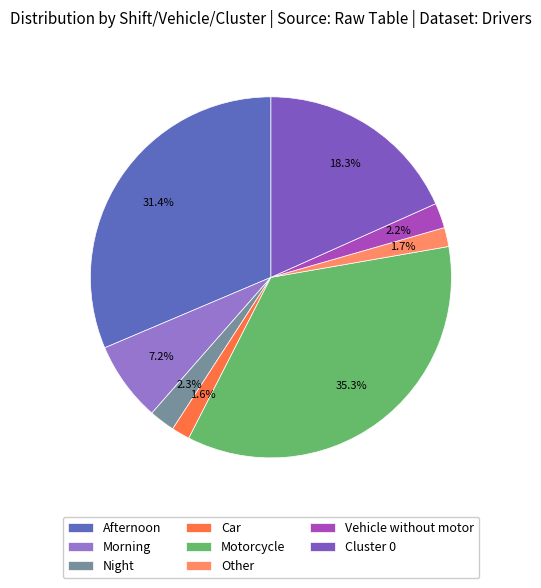

How many slices are in this pie chart?

8